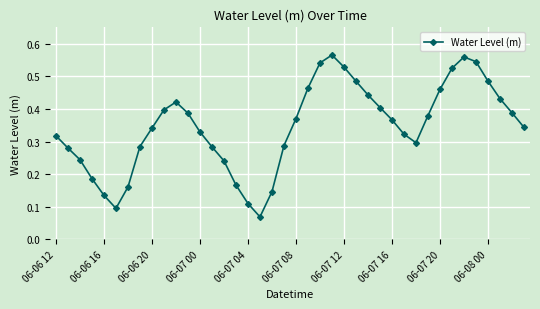

How many values are between 0 and 1?

40